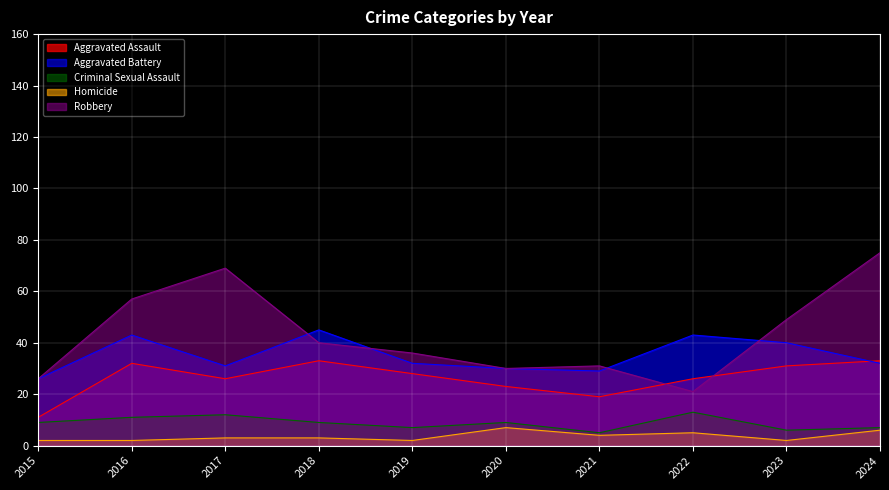

How many times do Aggravated Assault and Aggravated Battery cross each other?

1